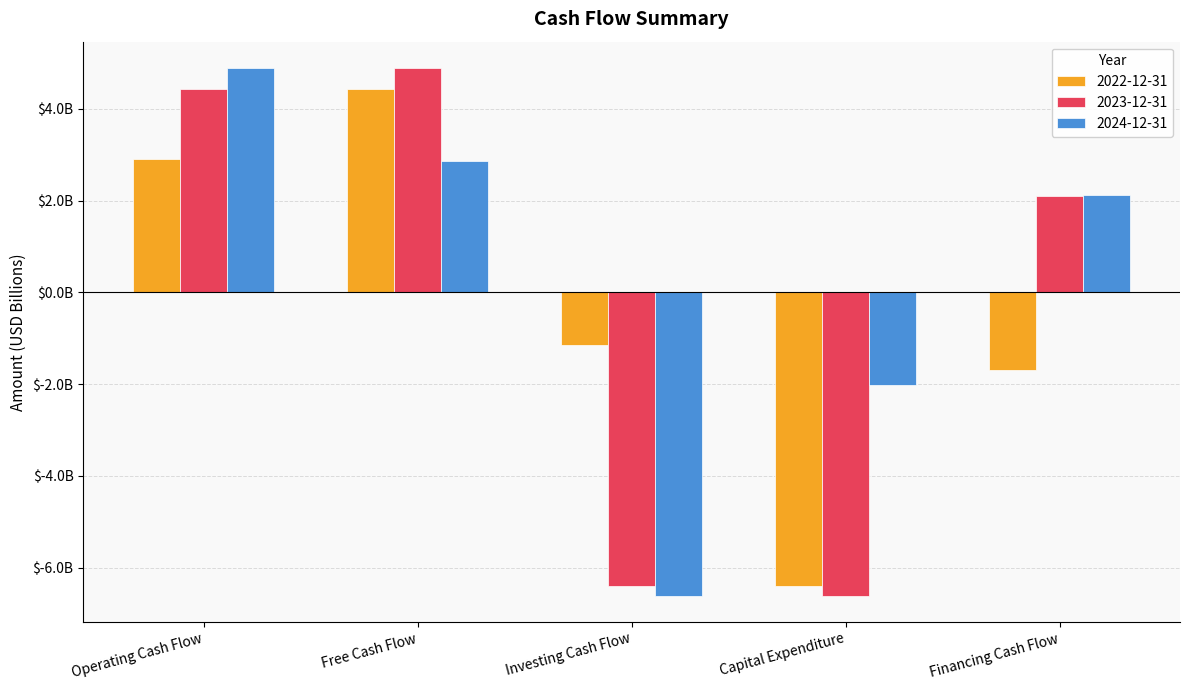

Where is 2022-12-31 nearest to the value 0?

Investing Cash Flow